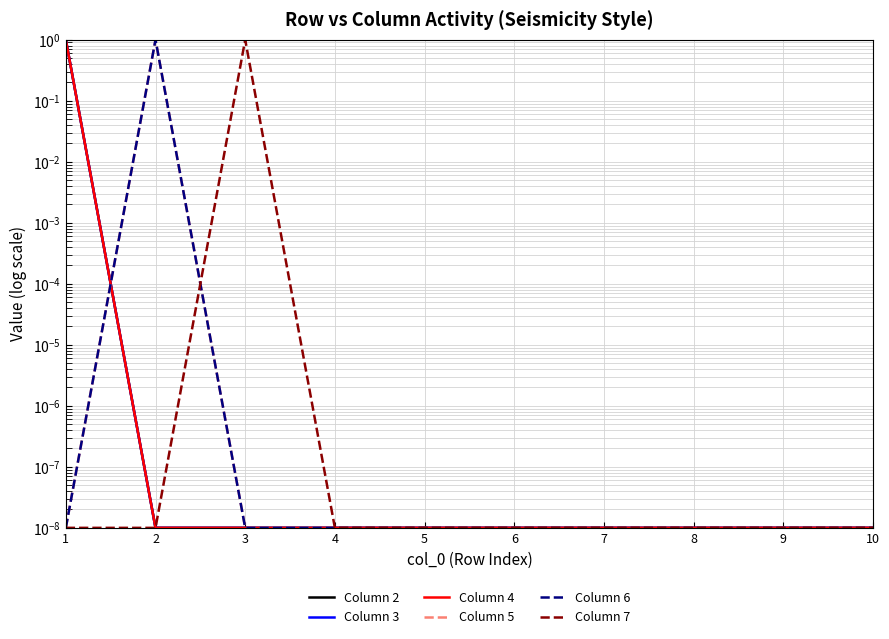

True or false: Column 6 and Column 5 cross at least once.

False